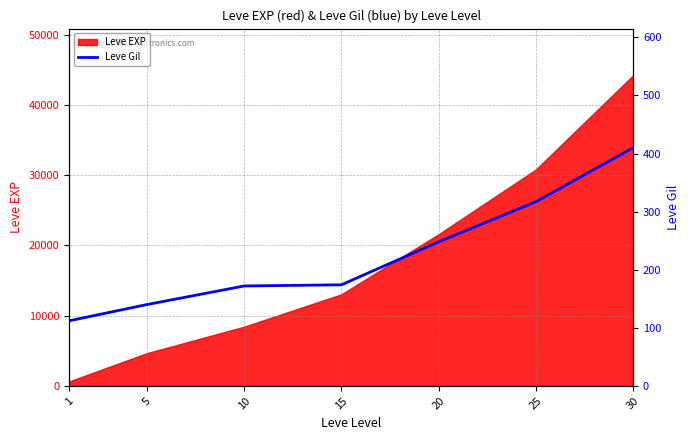

Does the chart have visible grid lines?

Yes